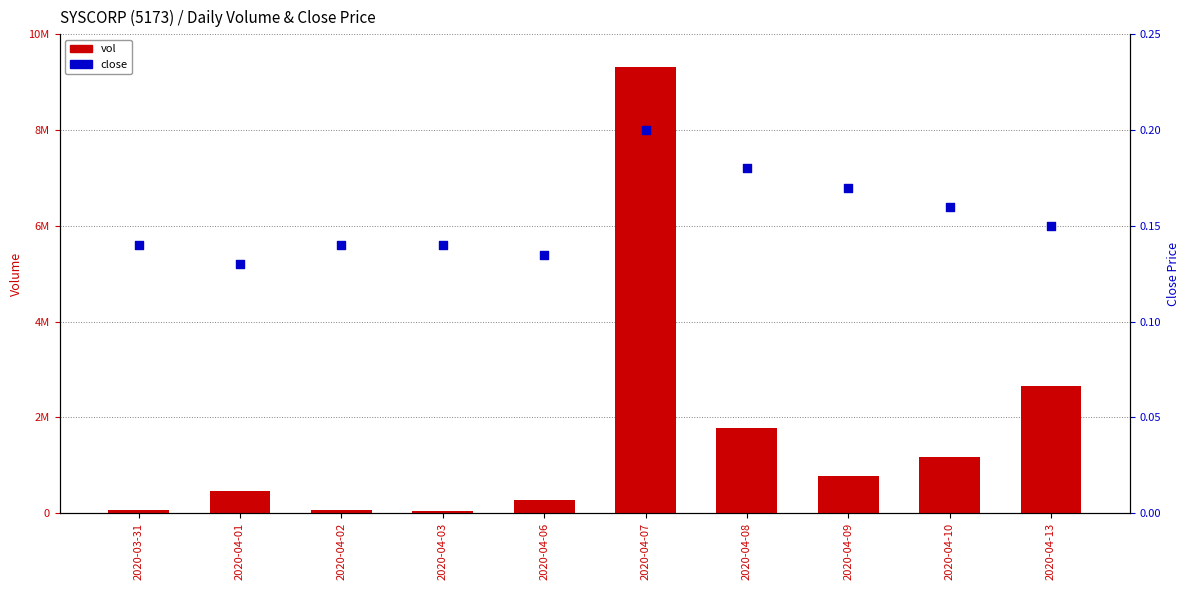

Is the value of close at 2020-04-13 greater than the value of vol at 2020-04-06?

No